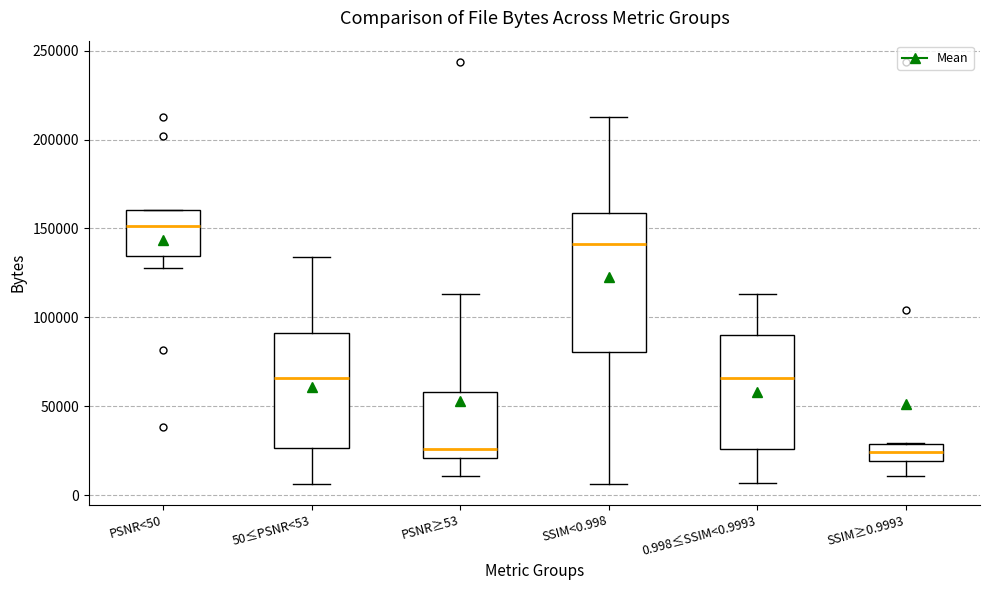

Comparing the boxes themselves (not the whiskers), which one is the tallest?

SSIM<0.998